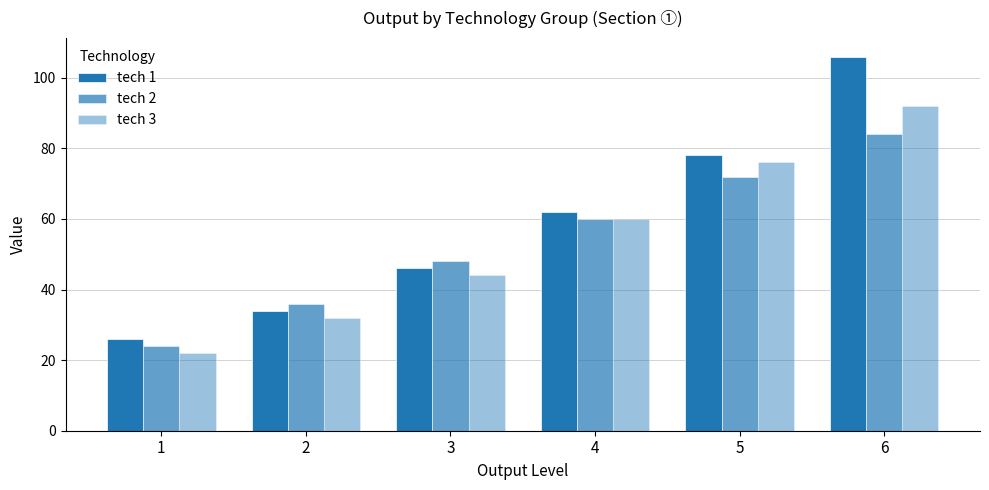

What is the value of the tech 1 bar at the 5th from the left?

78